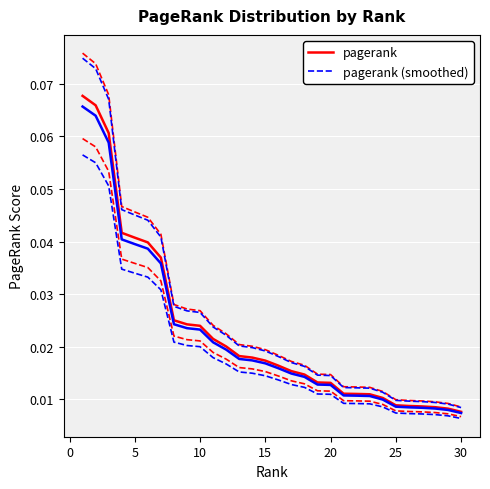

True or false: pagerank and pagerank (smoothed) intersect in this chart.

False